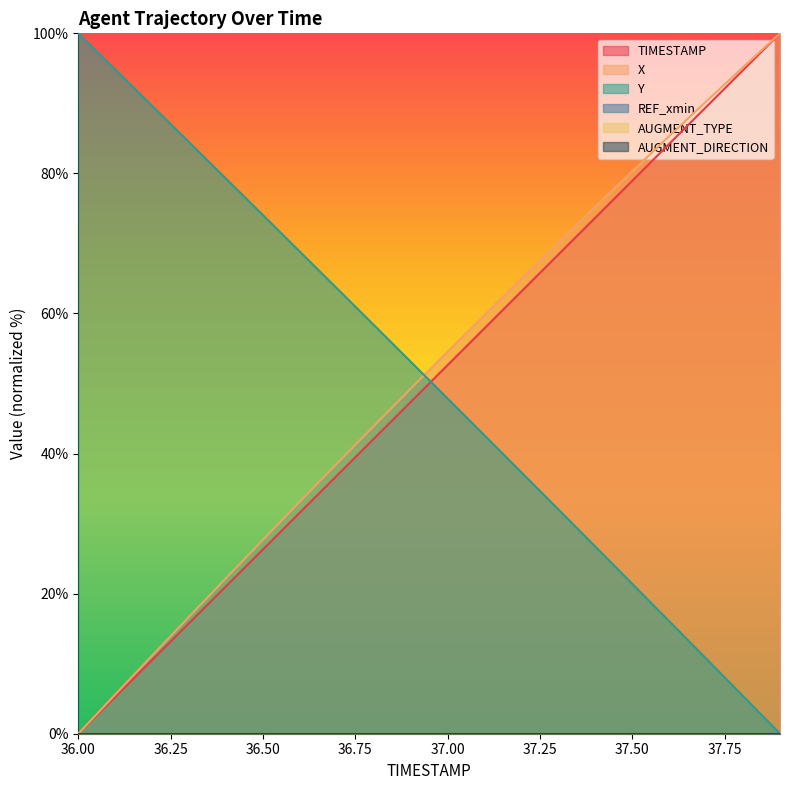

What is the difference between the maximum and second lowest values in the Y series?

94.6